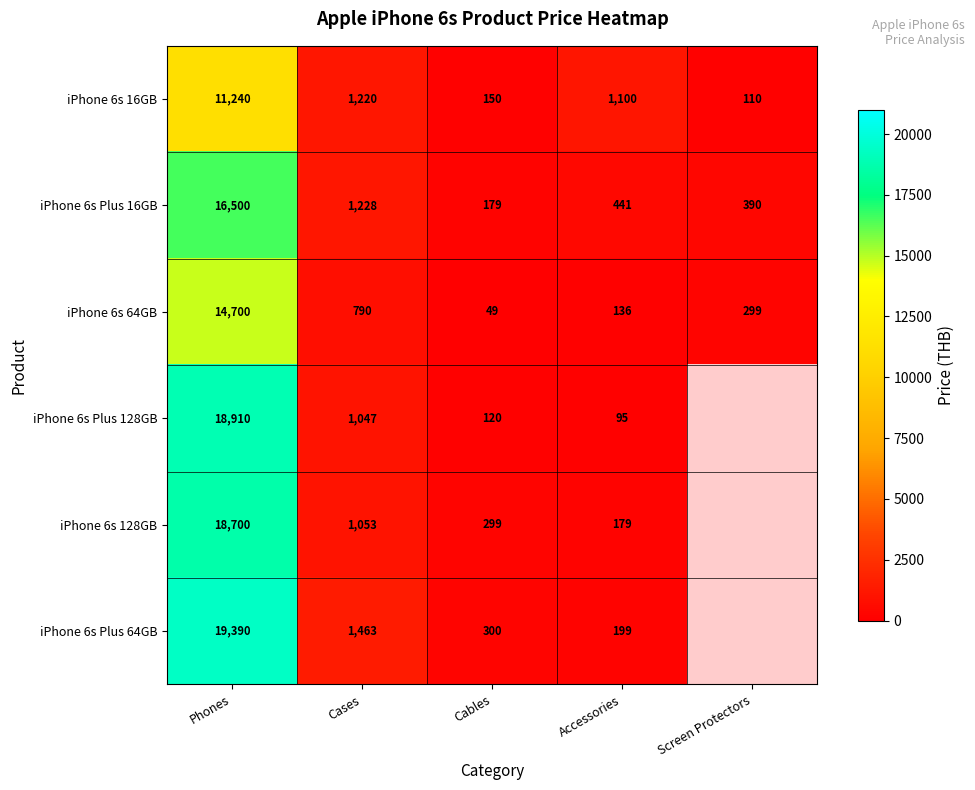

At which category does the chart reach its minimum across all series?

Cables